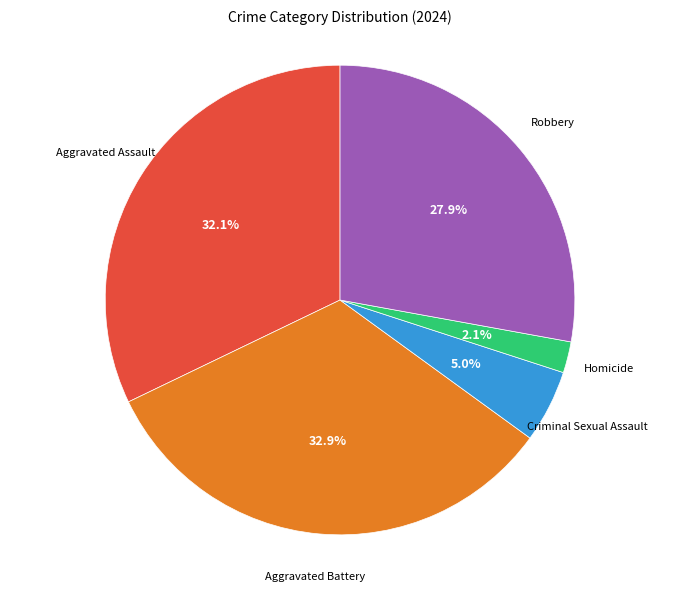

Is there a majority slice in this chart?

No